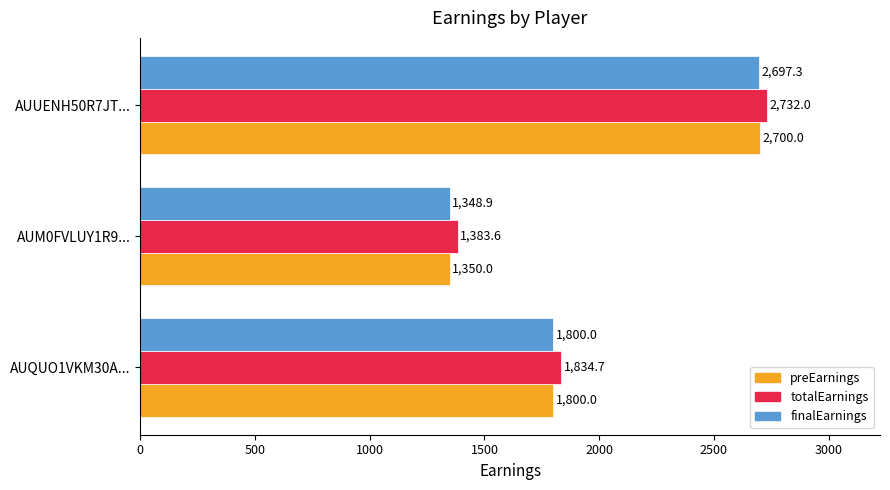

At which category is the sum across all series the highest?

AUUENH50R7JT...